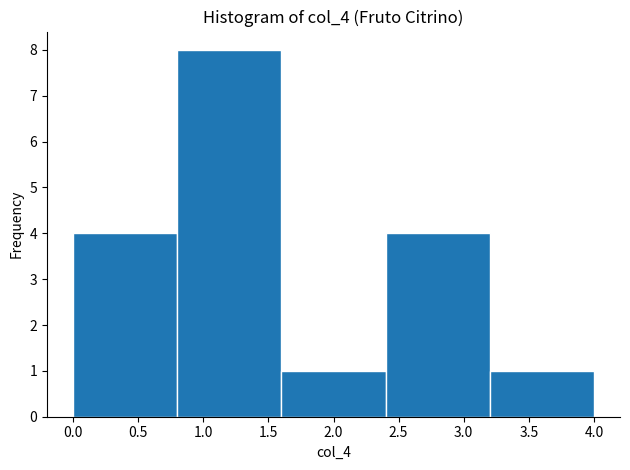

Reading left to right, list every bar in this chart as the range it spans on the x-axis followed by its height. The values are not printed on the chart, so give them approximately, as read against the axis.

0.0 to 0.8: 4
0.8 to 1.6: 8
1.6 to 2.4: 1
2.4 to 3.2: 4
3.2 to 4.0: 1